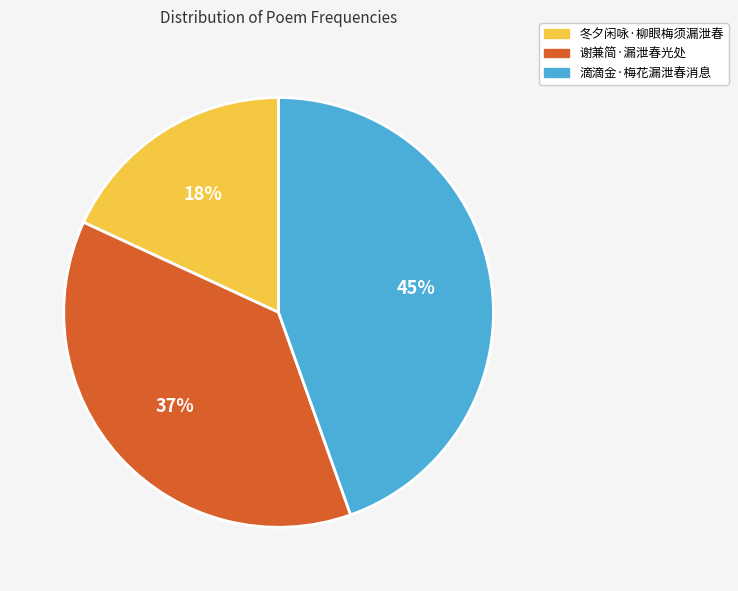

Between 滴滴金·梅花漏泄春消息 and 谢兼简·漏泄春光处, which is larger?

滴滴金·梅花漏泄春消息